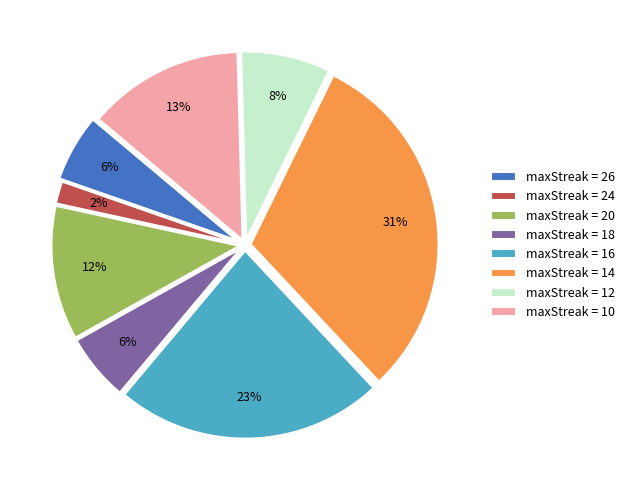

What percentage is the maxStreak = 18 slice, to the nearest percent?

6%